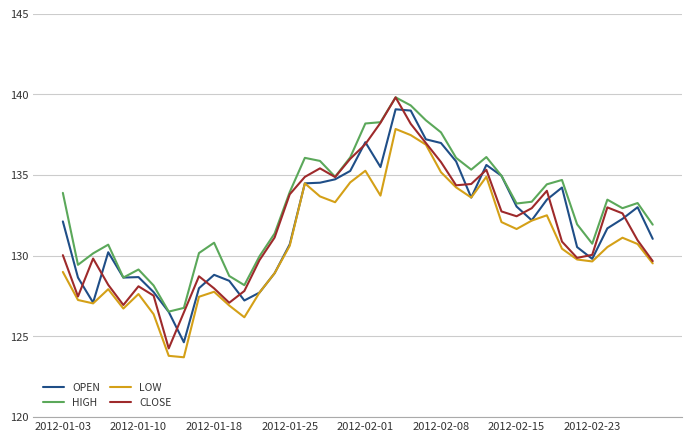

What is the minimum value shown in the chart?

123.7